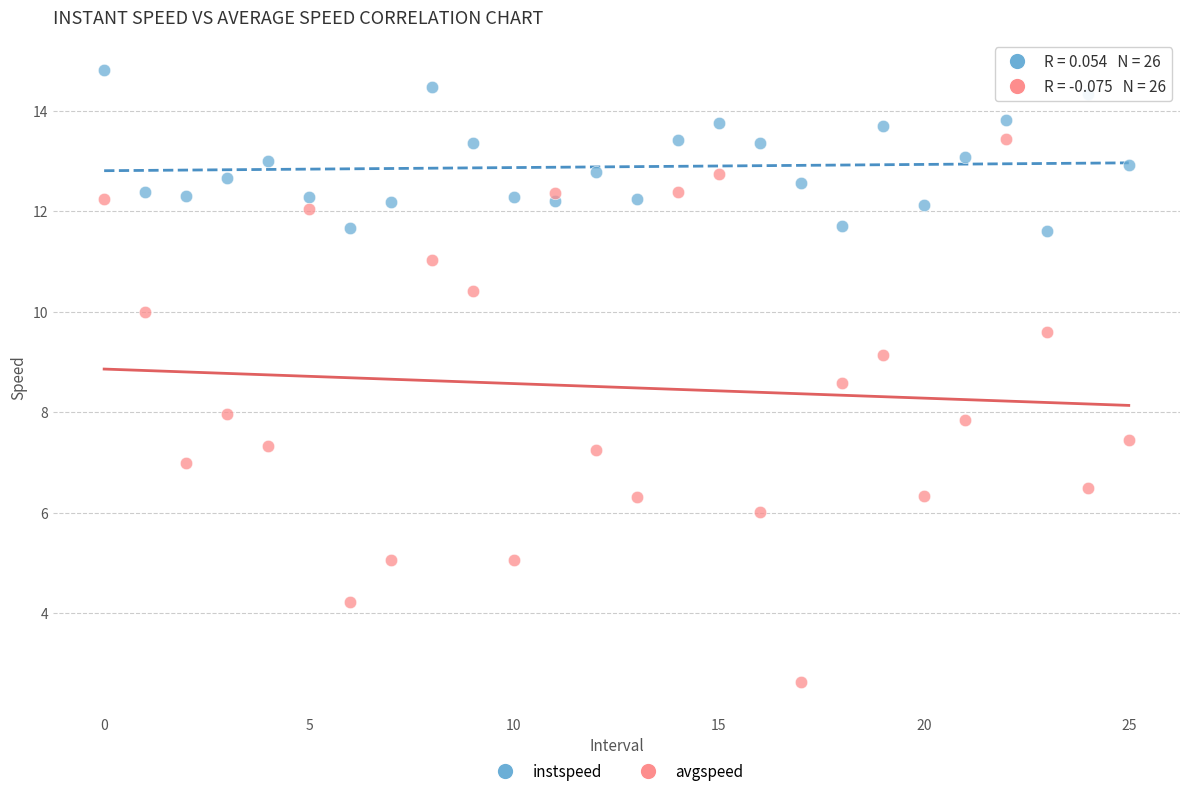

Which series reaches the maximum Y coordinate?

instspeed